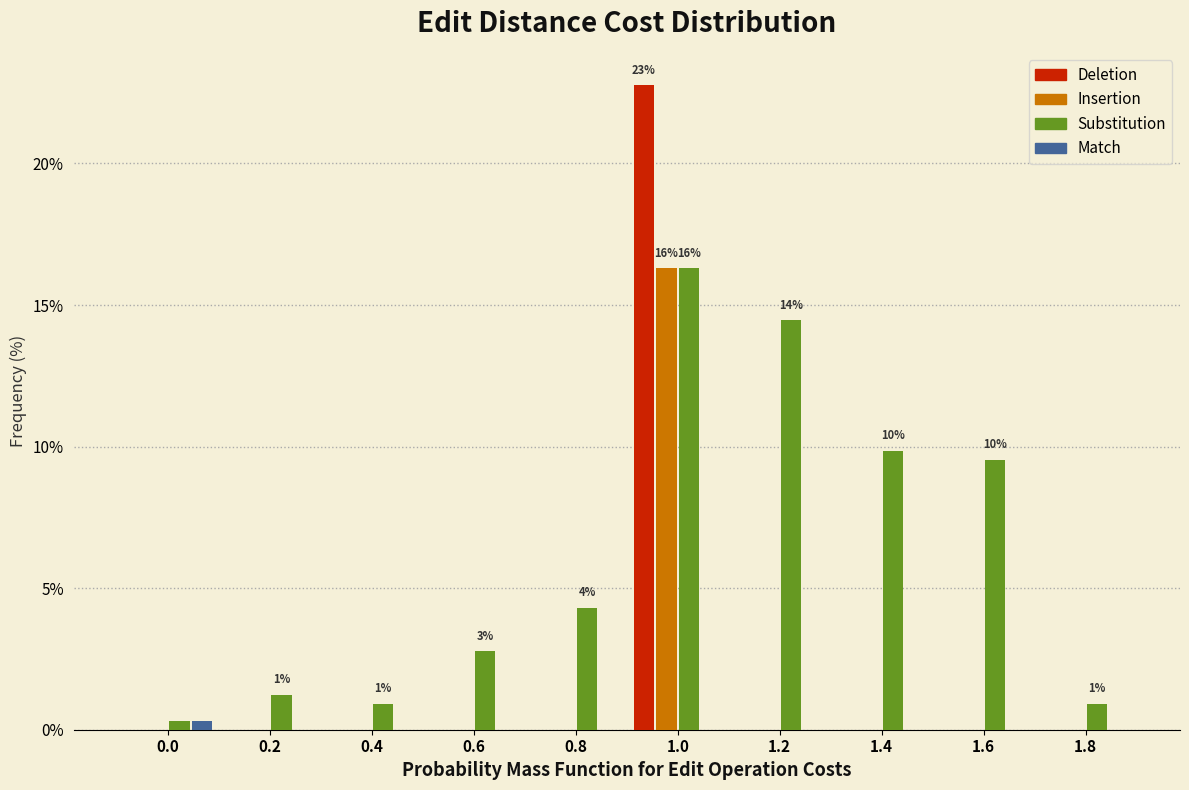

At which label does Deletion reach its peak?

1.0